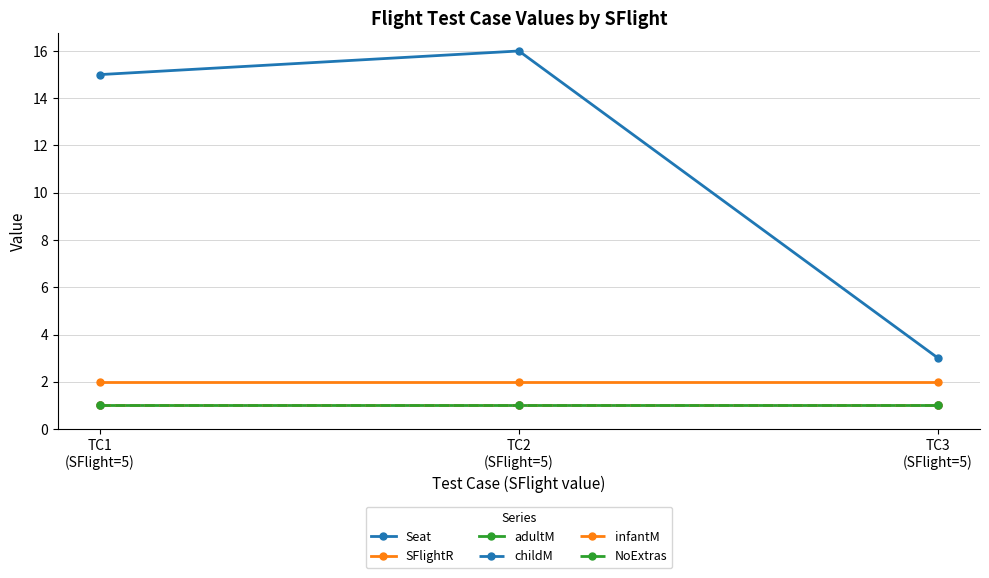

What is the label of the 3rd point from the right?

TC1
(SFlight=5)